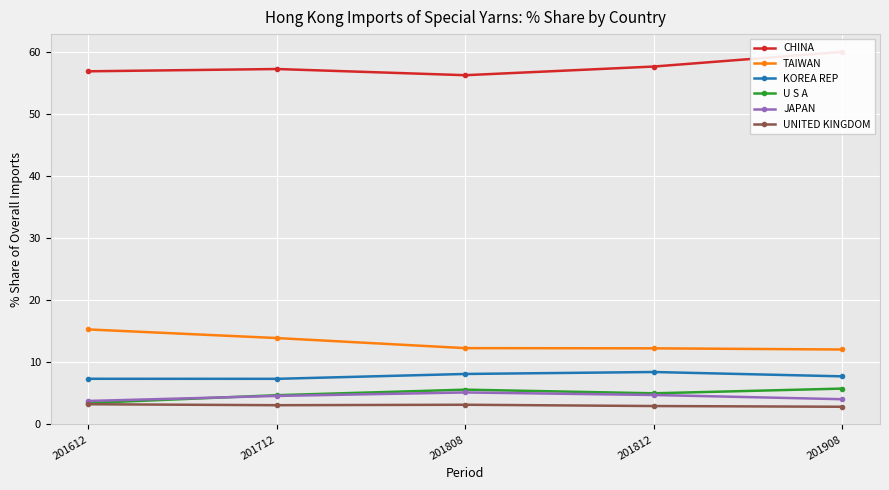

What is the difference between the TAIWAN values at 201612 and 201812?

3.0